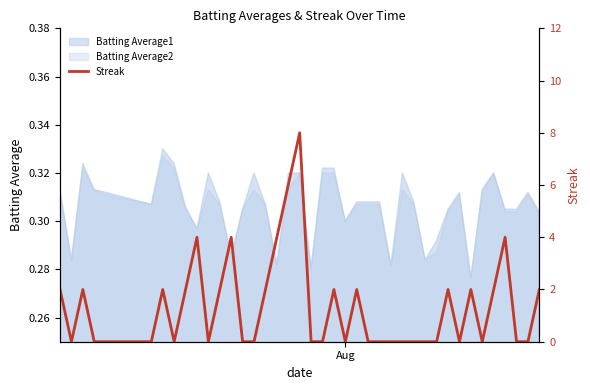

Count the number of values greater than 0.

18